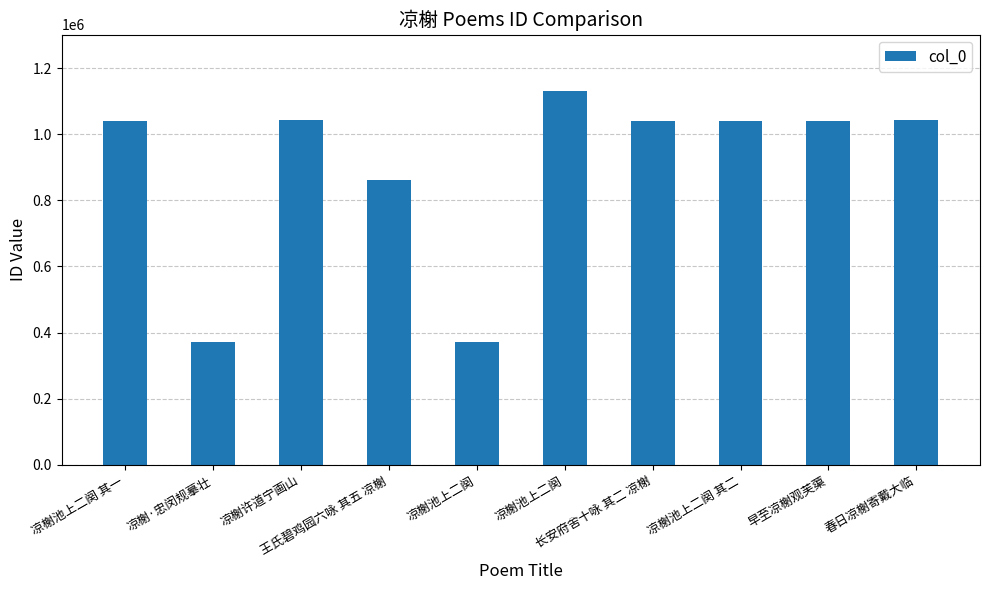

How many bars are there in total?

10